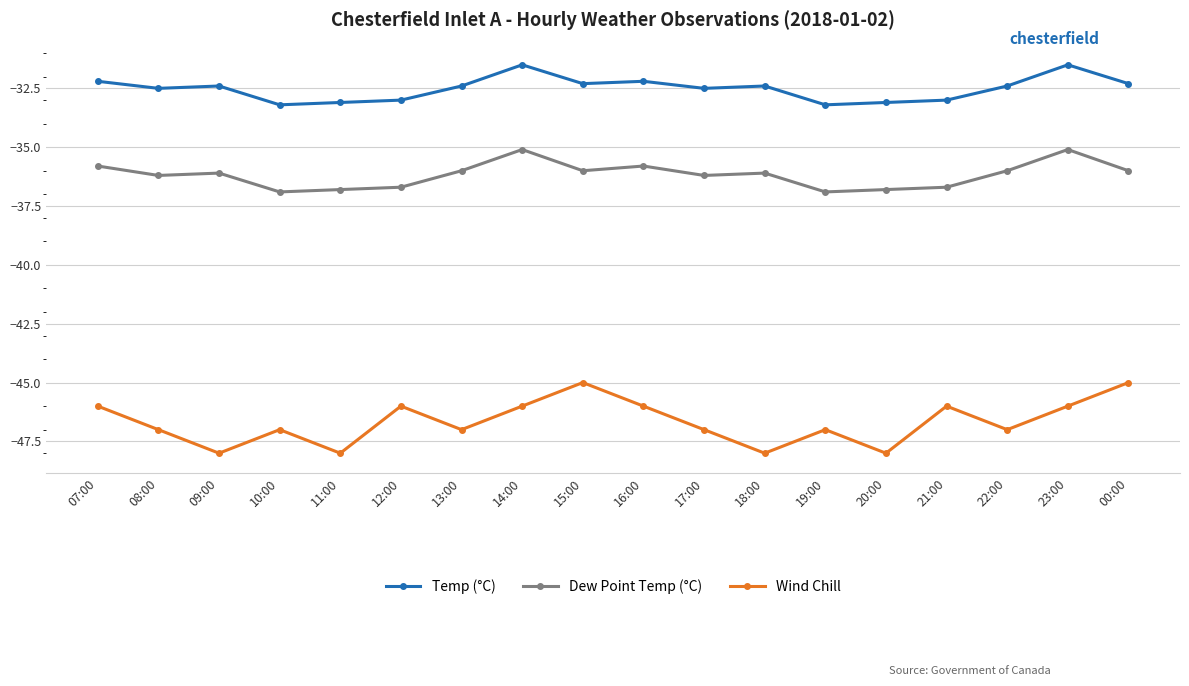

What is the difference between the maximum and second lowest values in the Dew Point Temp (°C) series?

1.8